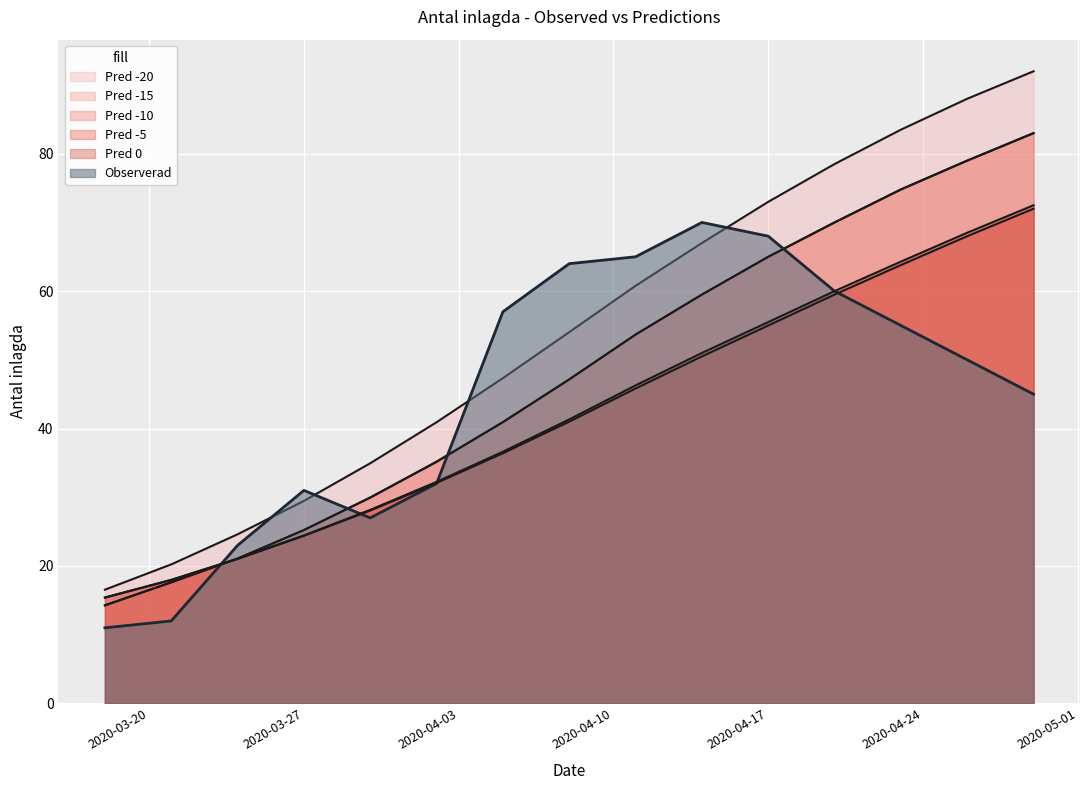

Does the chart display data point markers on the line(s)?

No